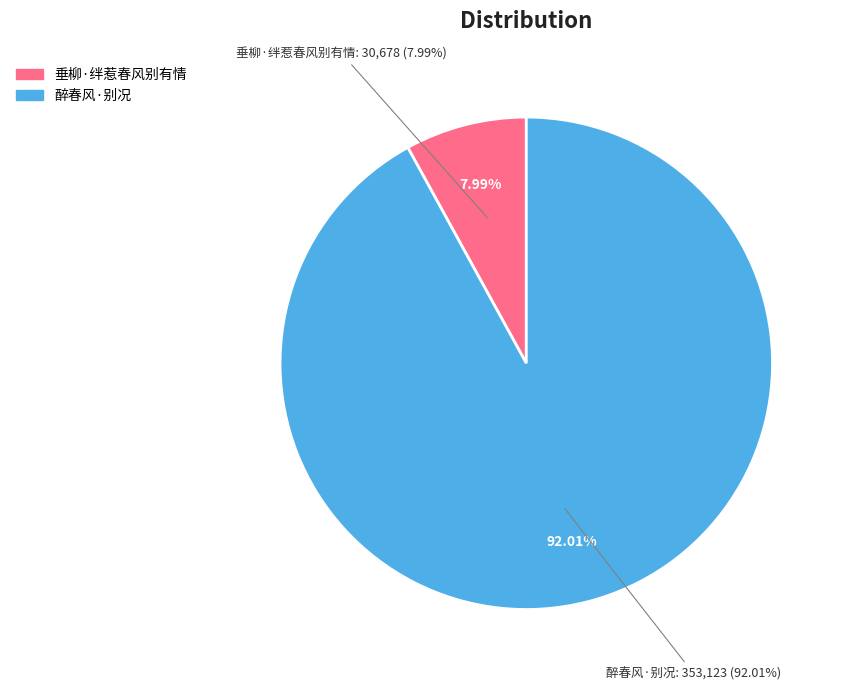

Which category has the biggest portion of the pie?

醉春风·别况